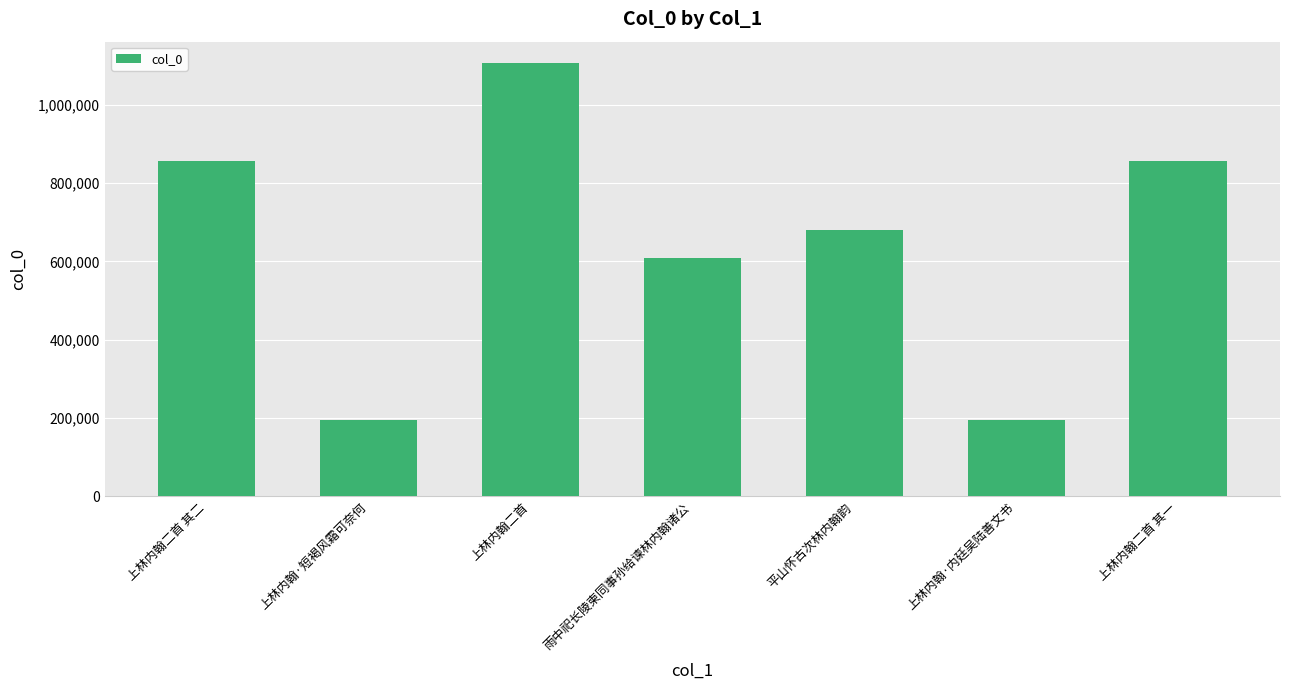

Does the chart contain any negative values?

No